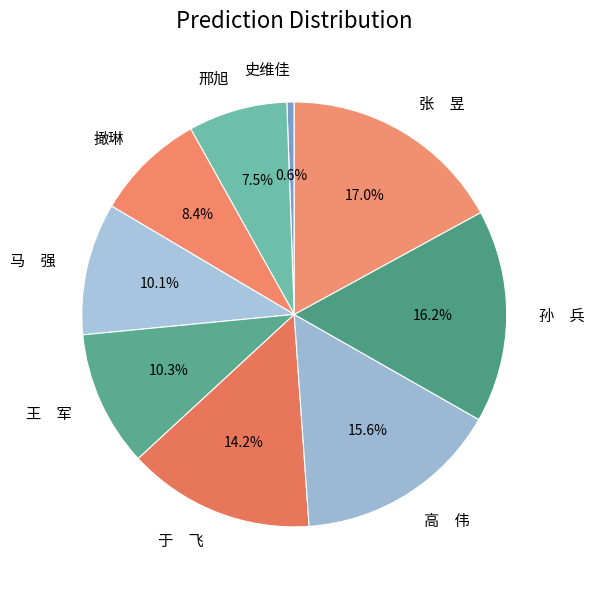

Which category has the biggest portion of the pie?

张 昱